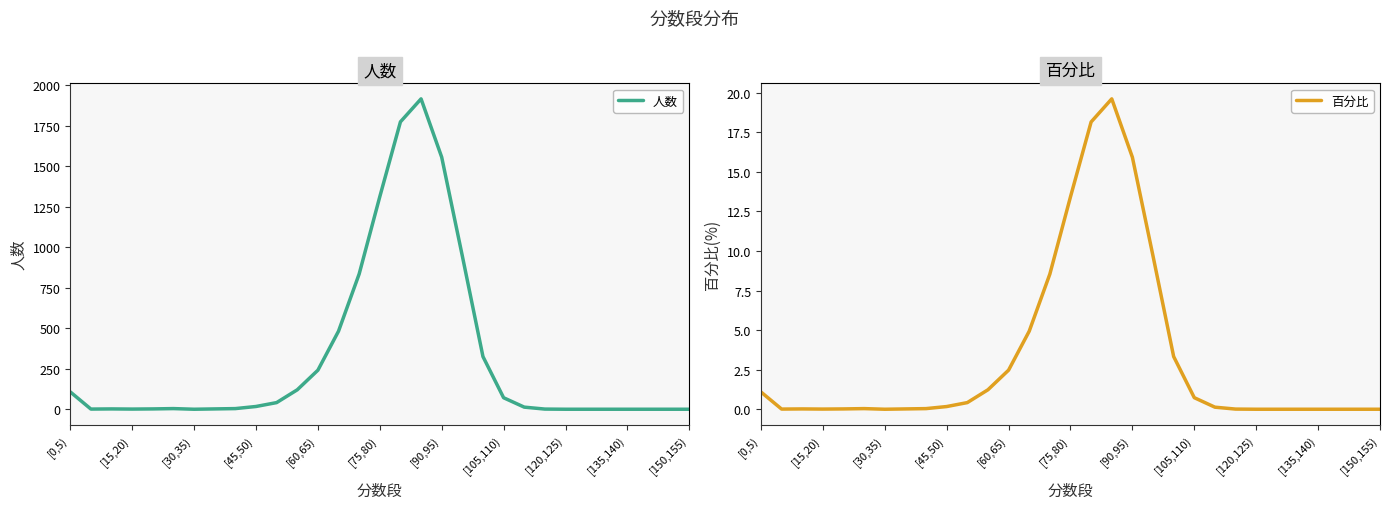

The value of 人数 at [30,35) is 0. True or false?

True